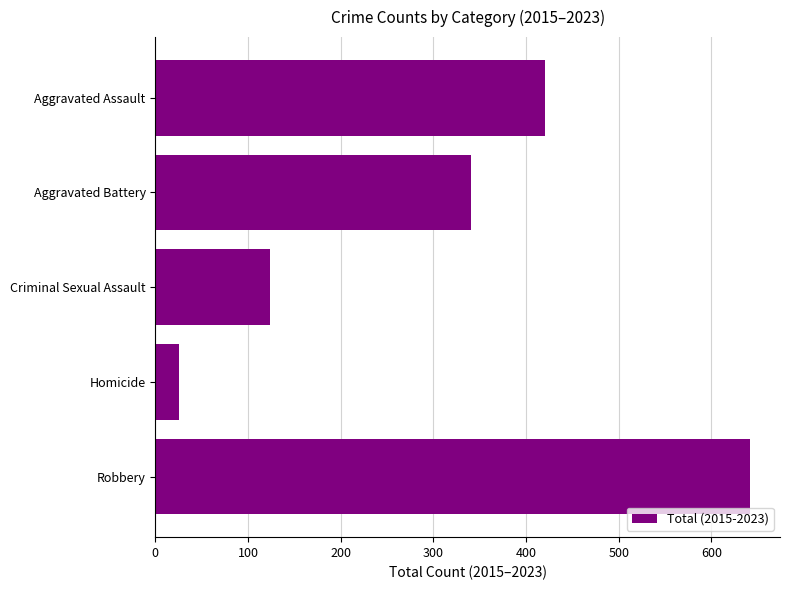

Where is the data nearest to the value 333?

Aggravated Battery